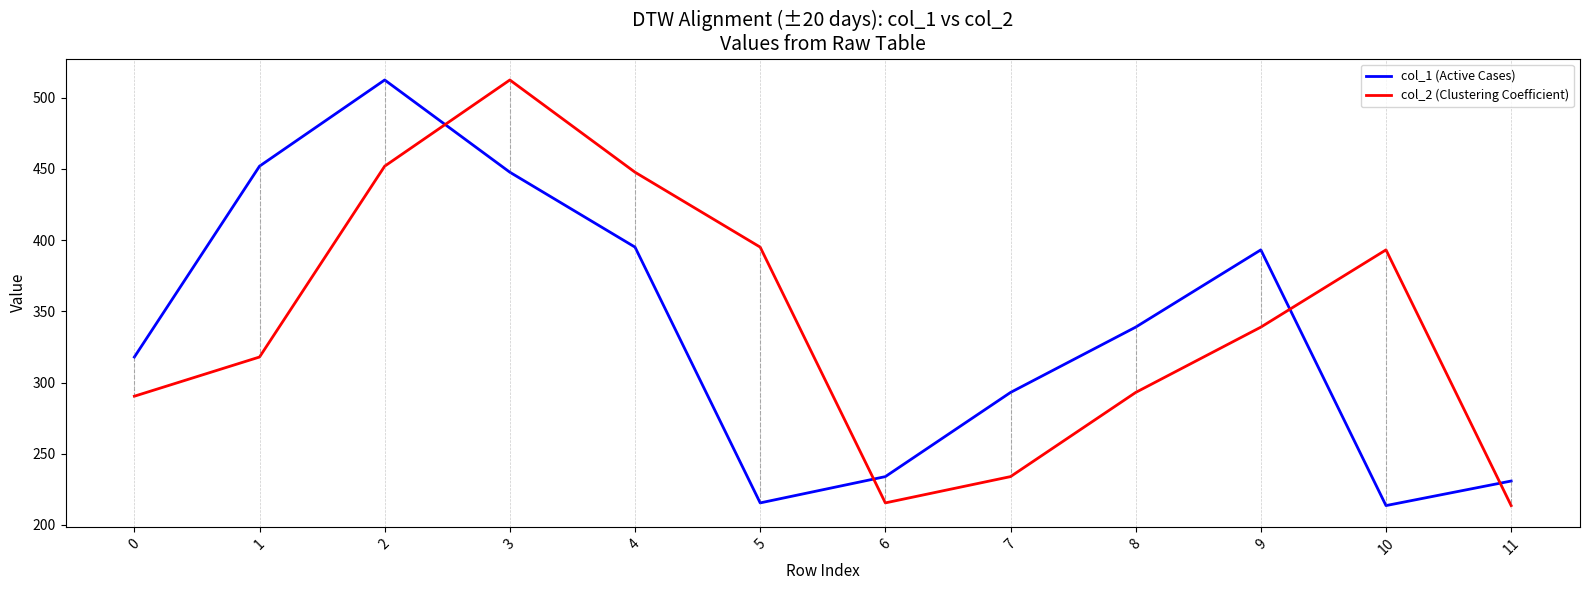

Which series has the largest total across all categories?

col_2 (Clustering Coefficient)